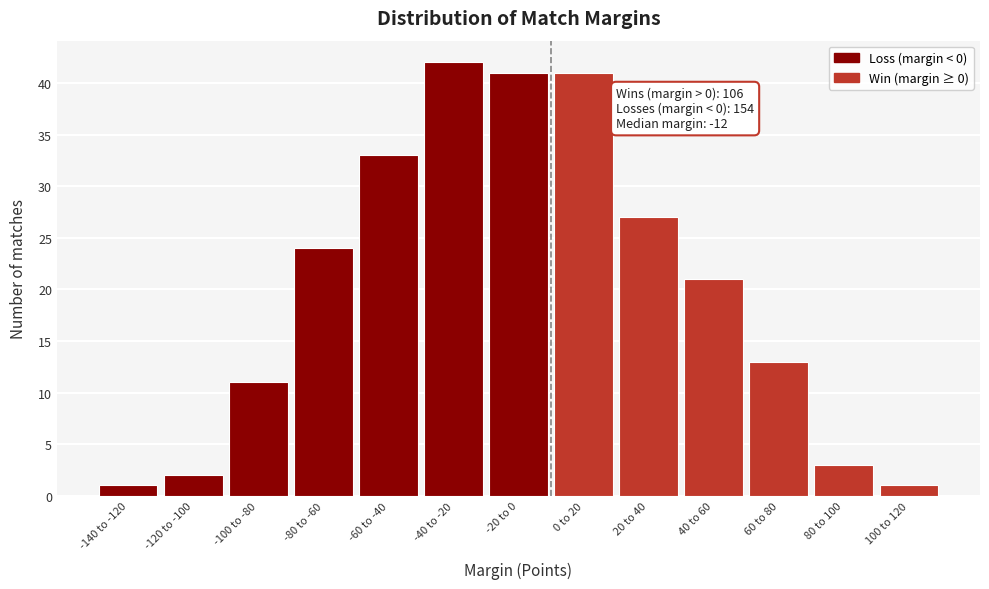

Reading left to right, what are all the values shown in this chart?

-140 to -120=1	-120 to -100=2	-100 to -80=11	-80 to -60=24	-60 to -40=33	-40 to -20=42	-20 to 0=41	0 to 20=41	20 to 40=27	40 to 60=21	60 to 80=13	80 to 100=3	100 to 120=1